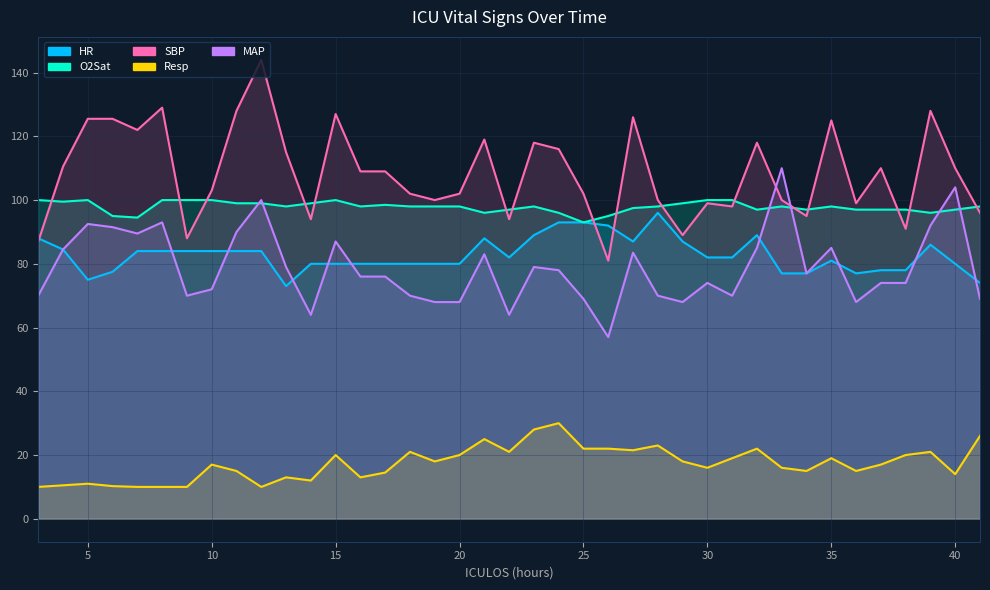

True or false: SBP has a value of 52.6 at 6.

False